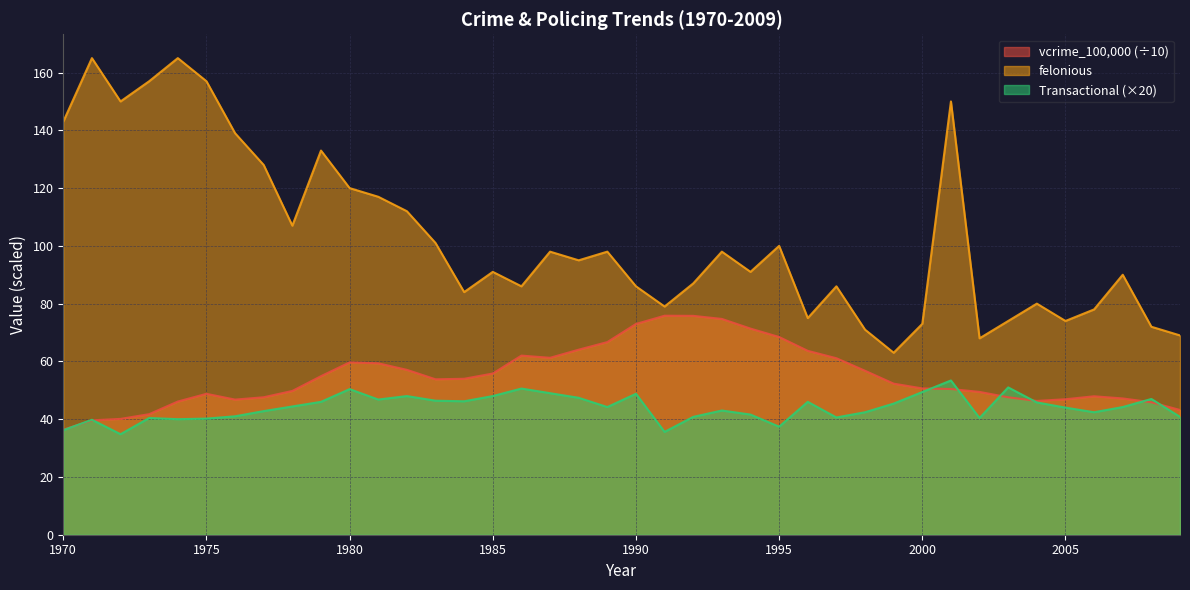

Where is the first local minimum for vcrime_100000?

1976